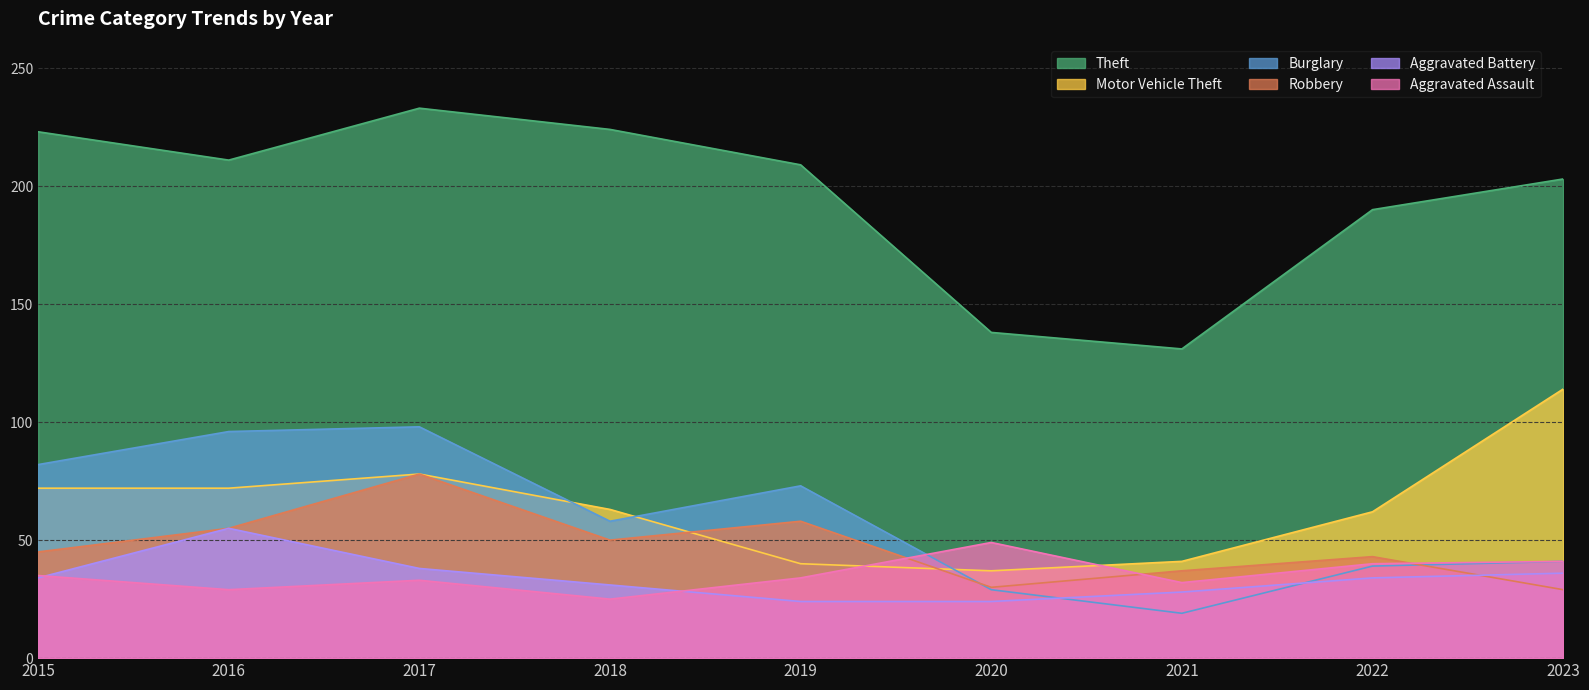

Which series has the largest range (max minus min)?

Theft